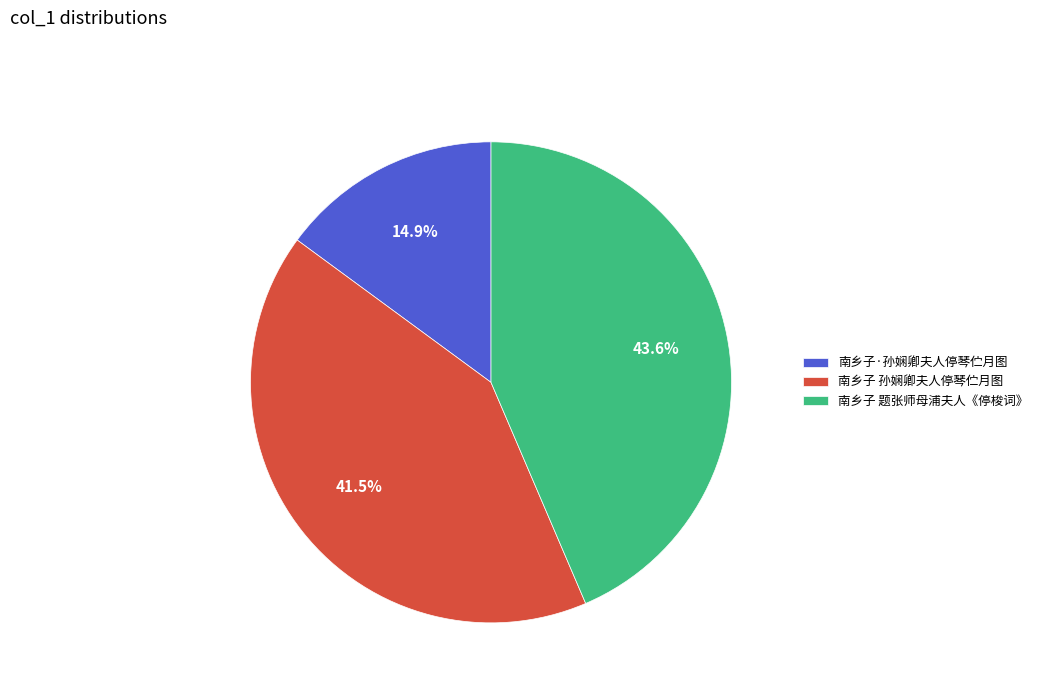

What is the smallest slice in the pie chart?

南乡子·孙娴卿夫人停琴伫月图